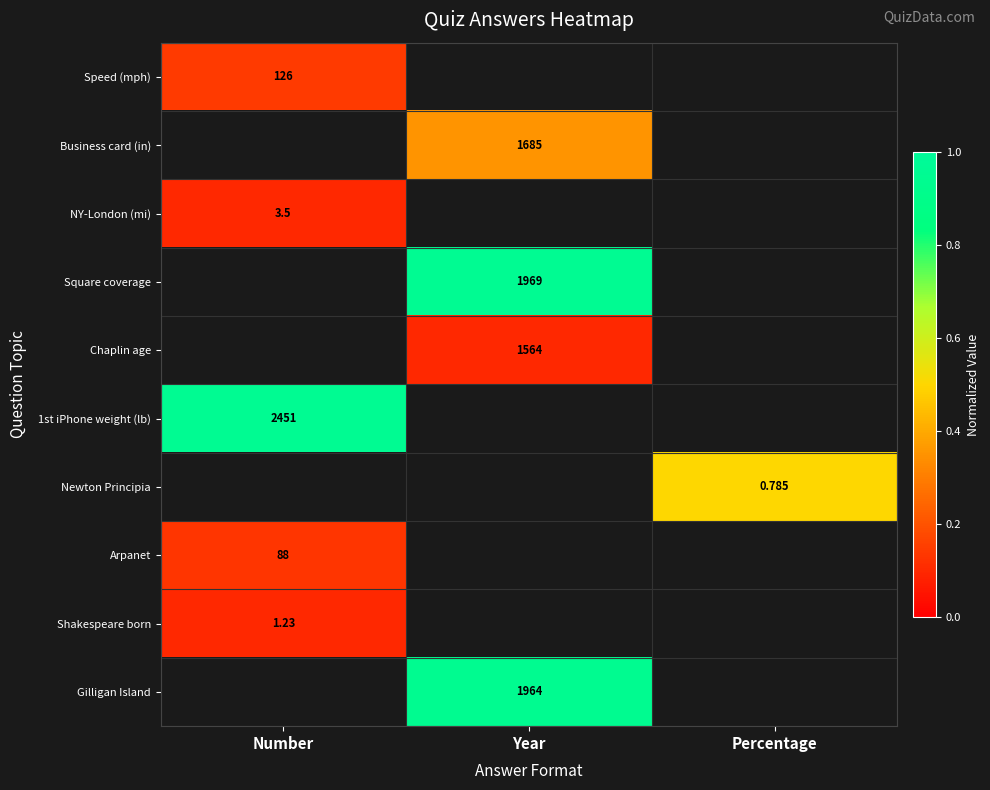

What is the greatest value displayed?

0.9